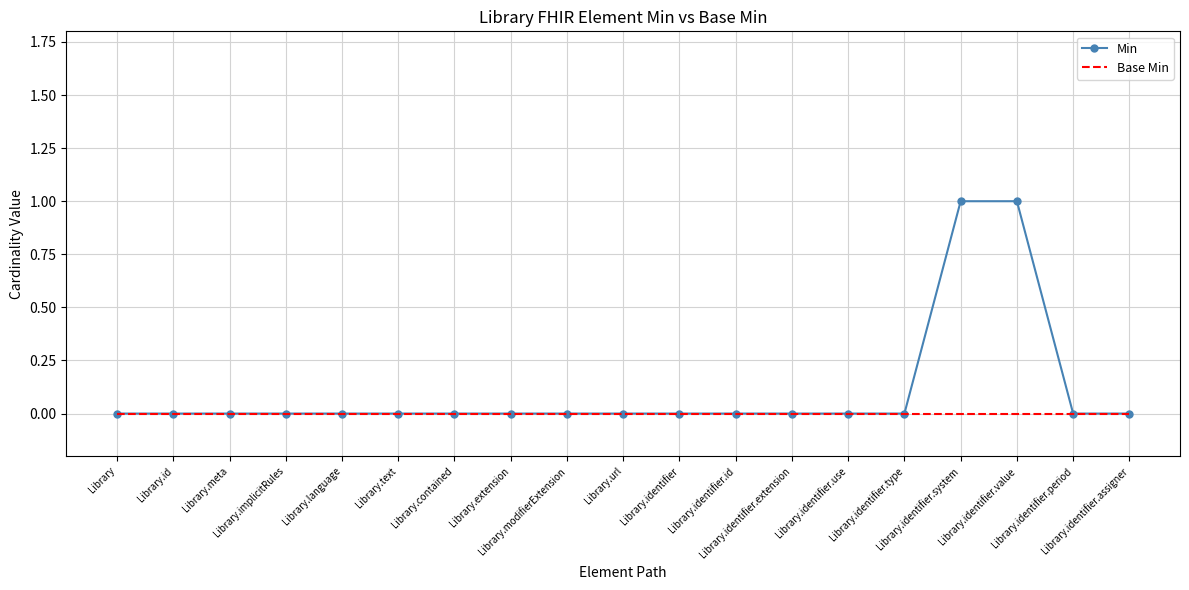

List the series in order of their overall mean, lowest first.

Base Min, Min